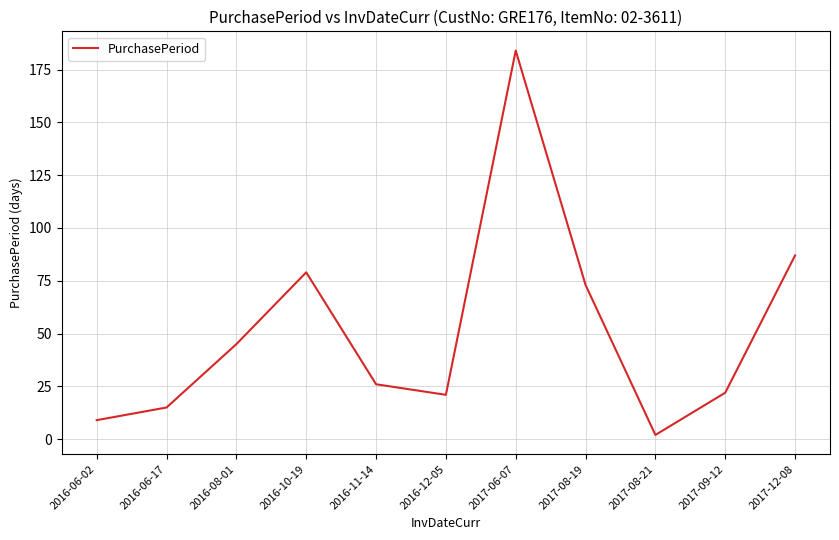

Between 2016-11-14 and 2016-10-19, which is larger?

2016-10-19